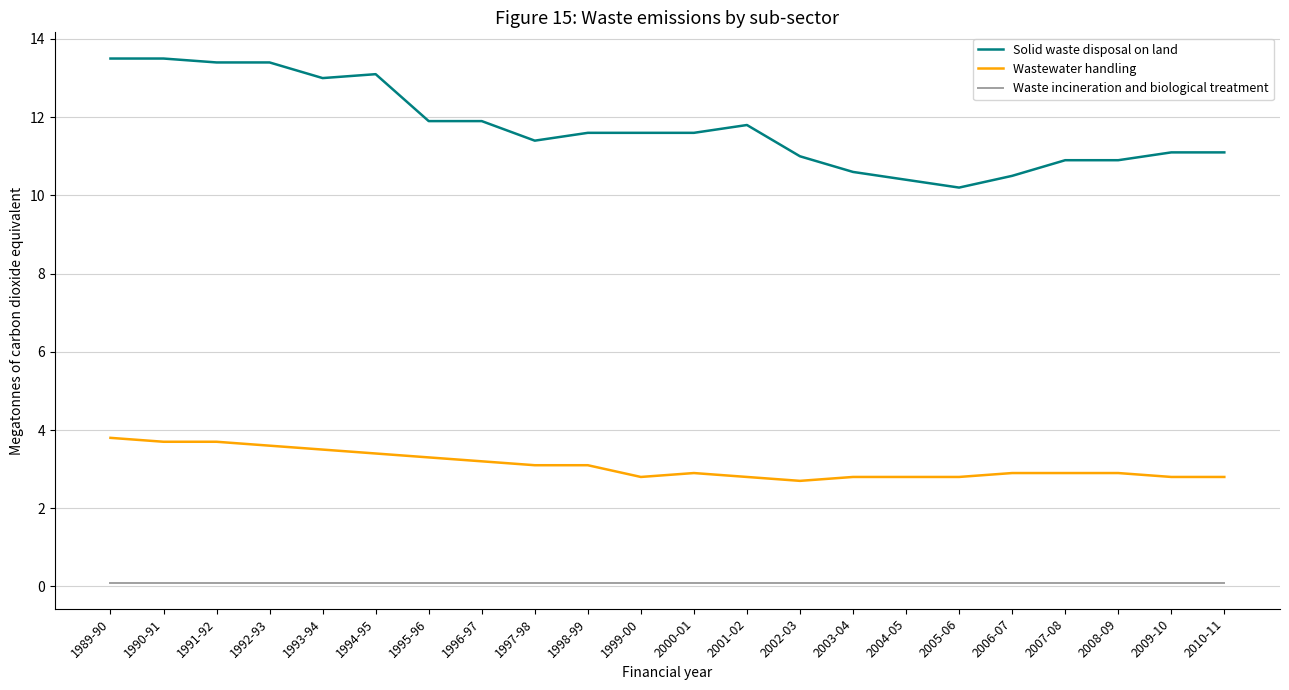

True or false: Solid waste disposal on land and Wastewater handling intersect in this chart.

False